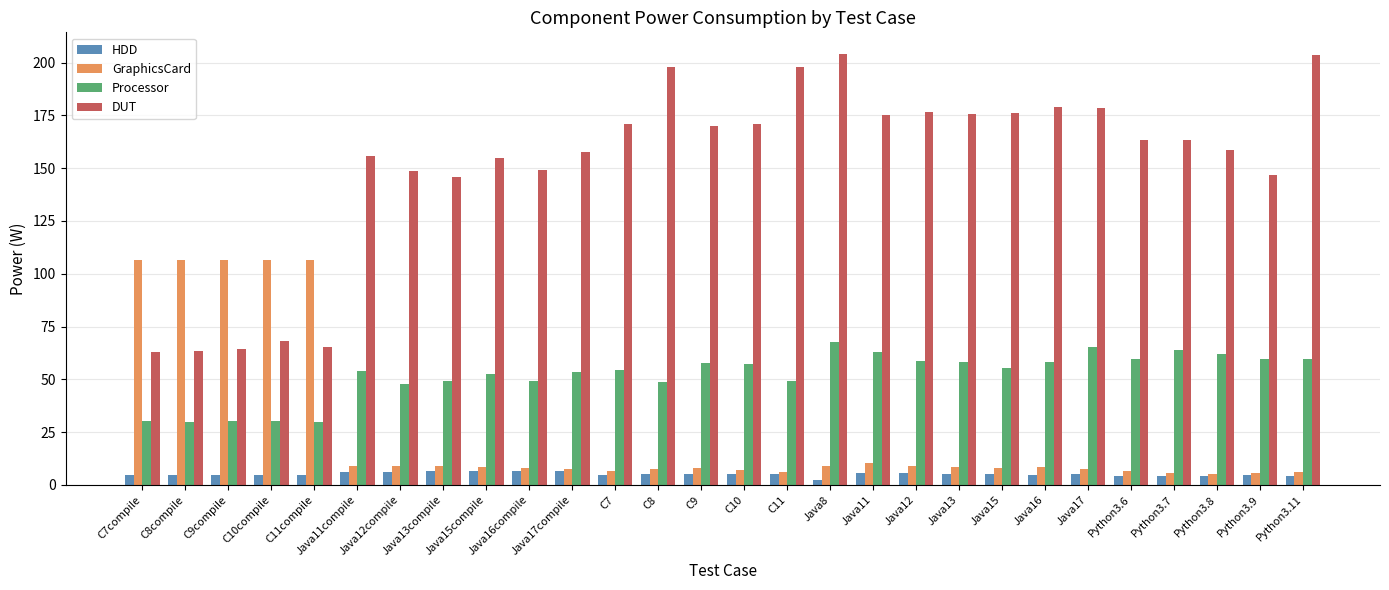

At Java11, list the series in order from largest to smallest.

DUT, Processor, GraphicsCard, HDD